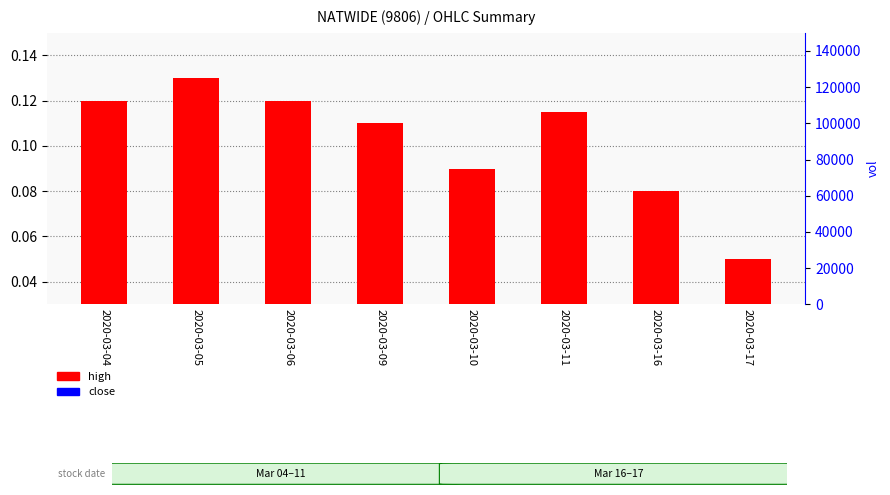

At which label is high closest to 0?

2020-03-17